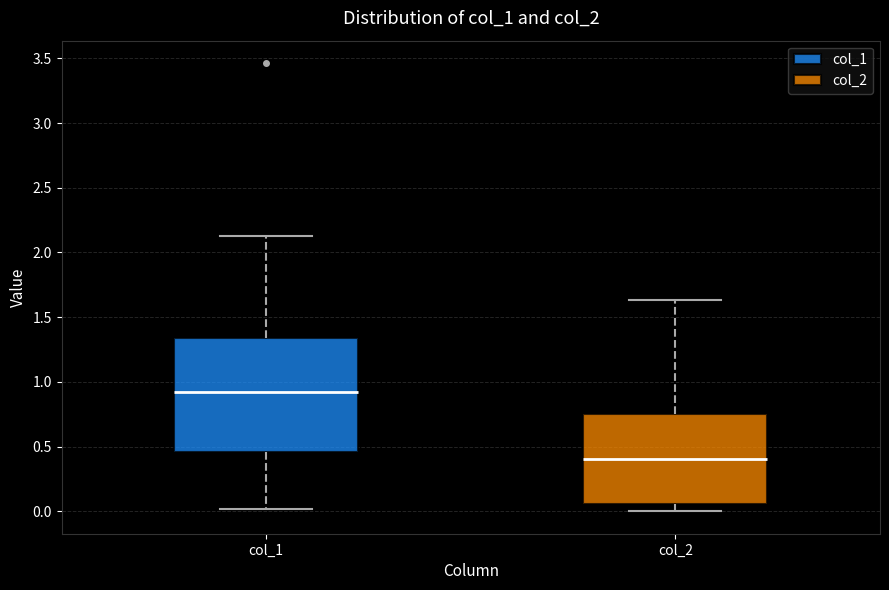

Which box has the lowest median line?

col_2